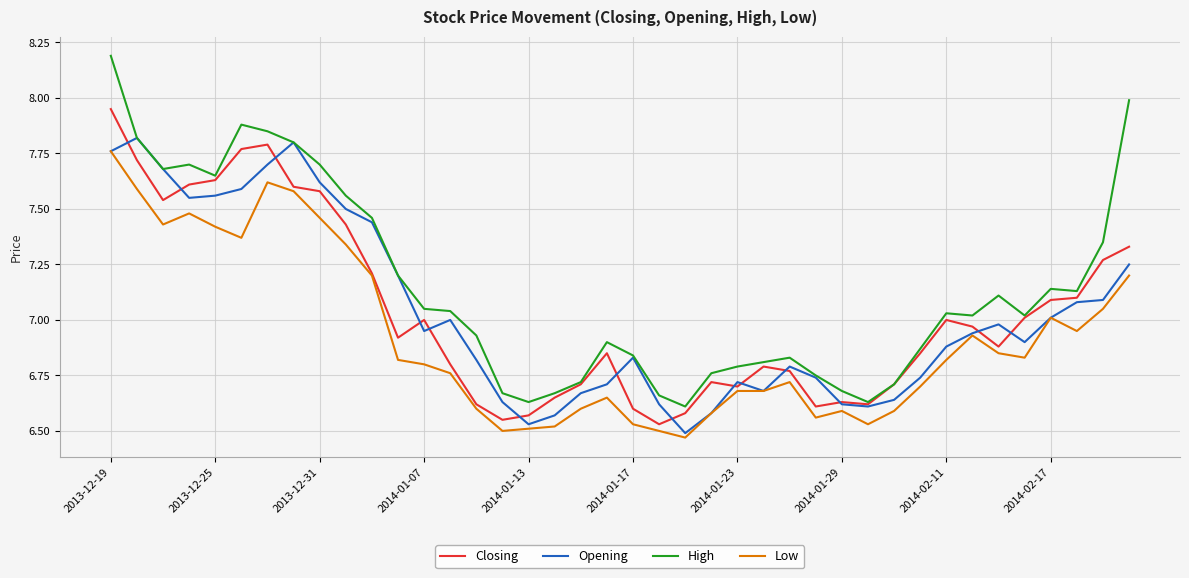

How many series are shown in this chart?

4